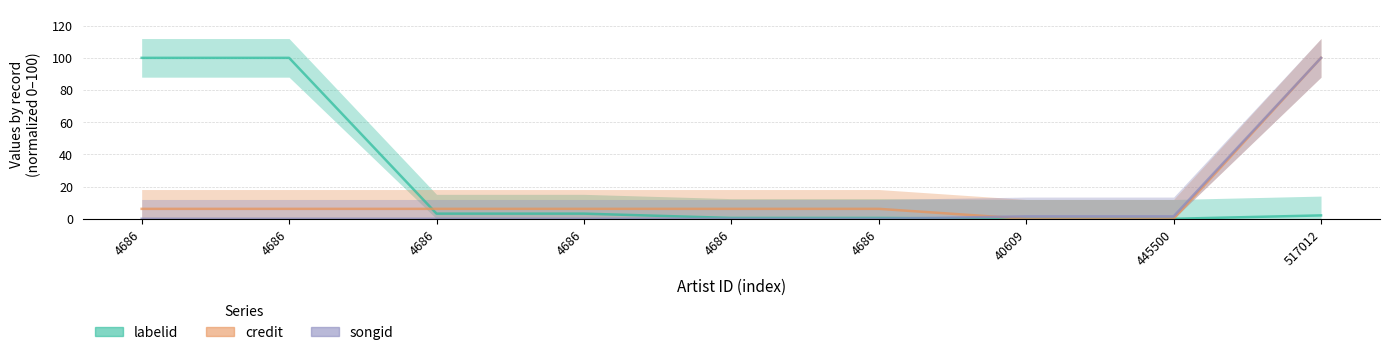

At which label does credit reach its minimum?

40609